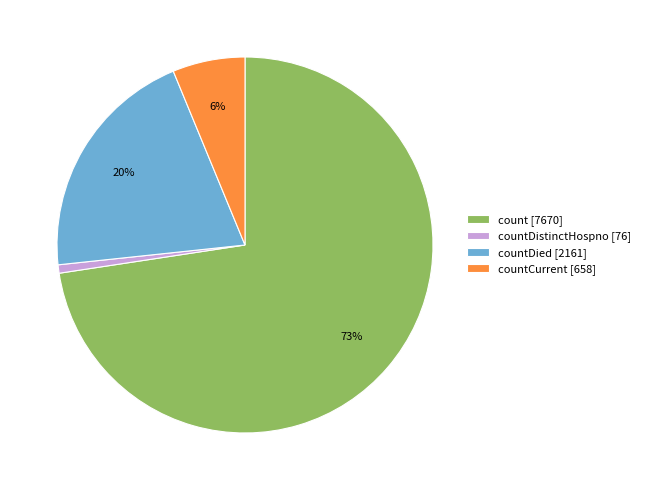

Combined, do count [7670] and countDistinctHospno [76] account for over 50%?

Yes